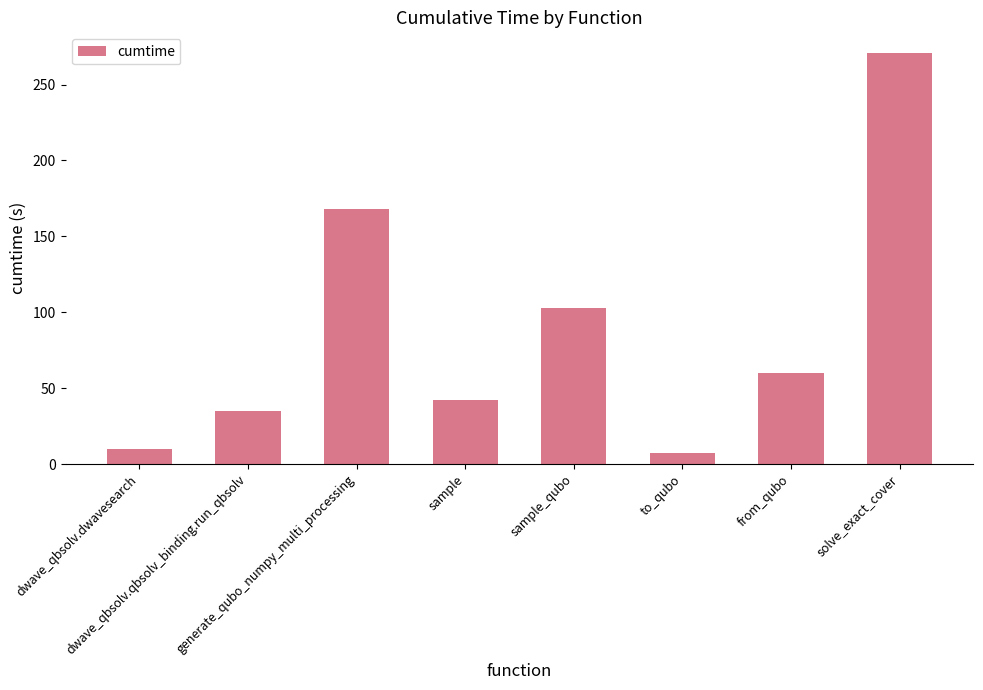

What is the value of the 2nd bar from the left?

35.0